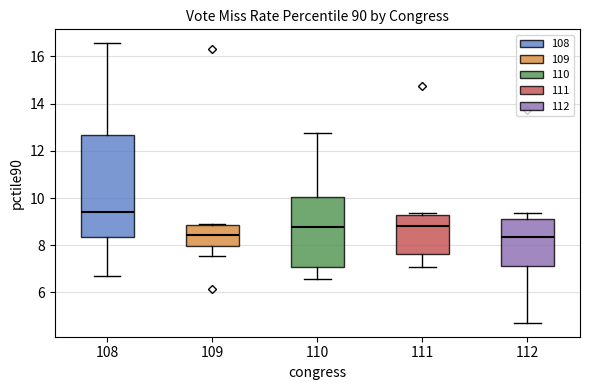

Which box is the tallest, from its lower edge to its upper edge?

108